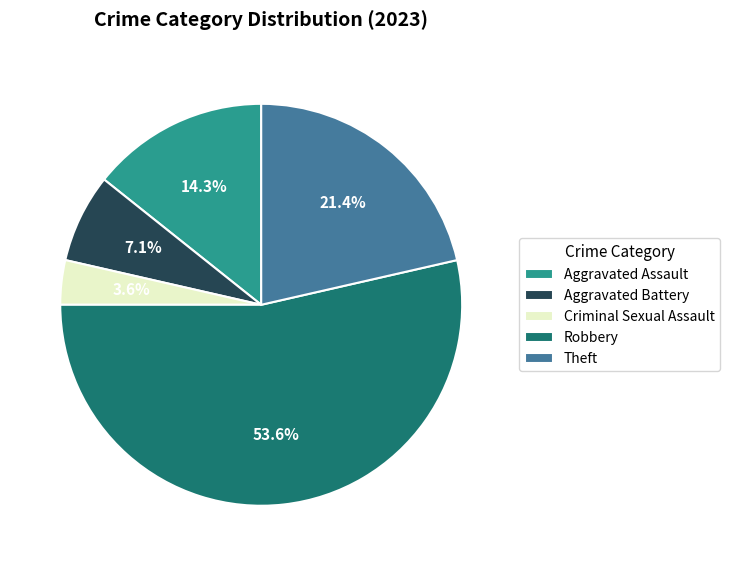

To the nearest percent, what is the difference between the Robbery and Aggravated Assault slice percentages?

39%